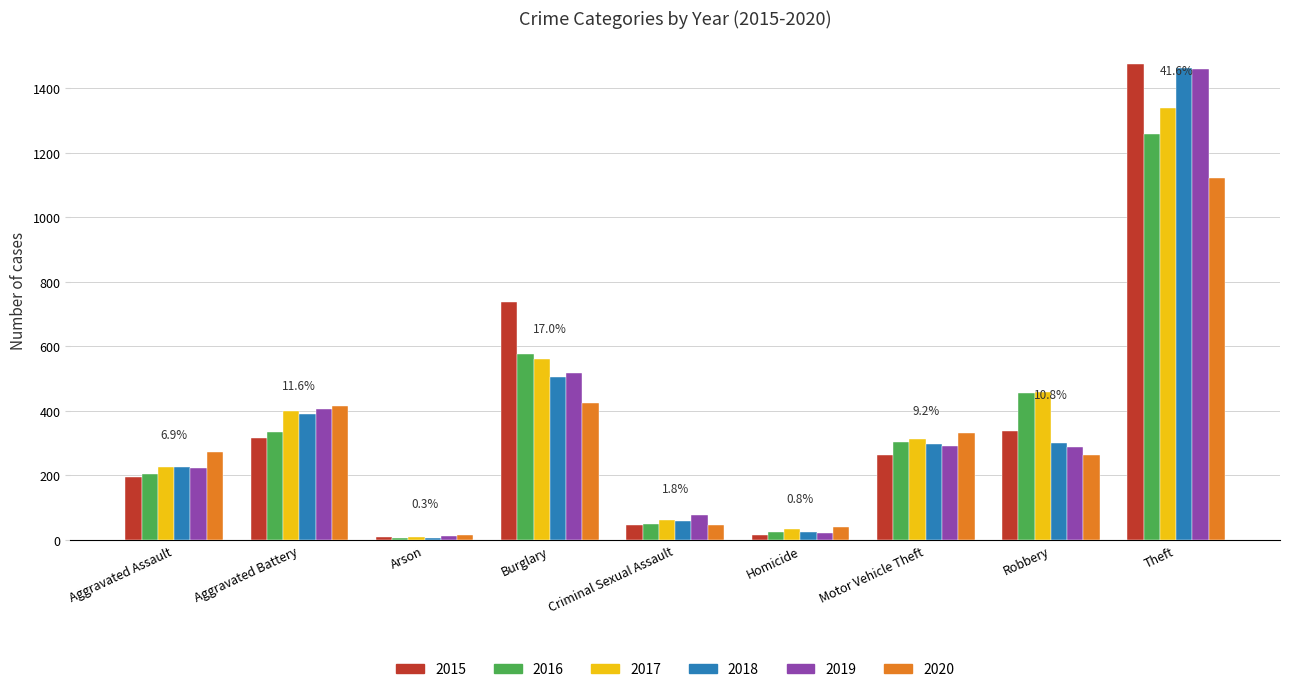

What is the total value across all series at Robbery?

2102